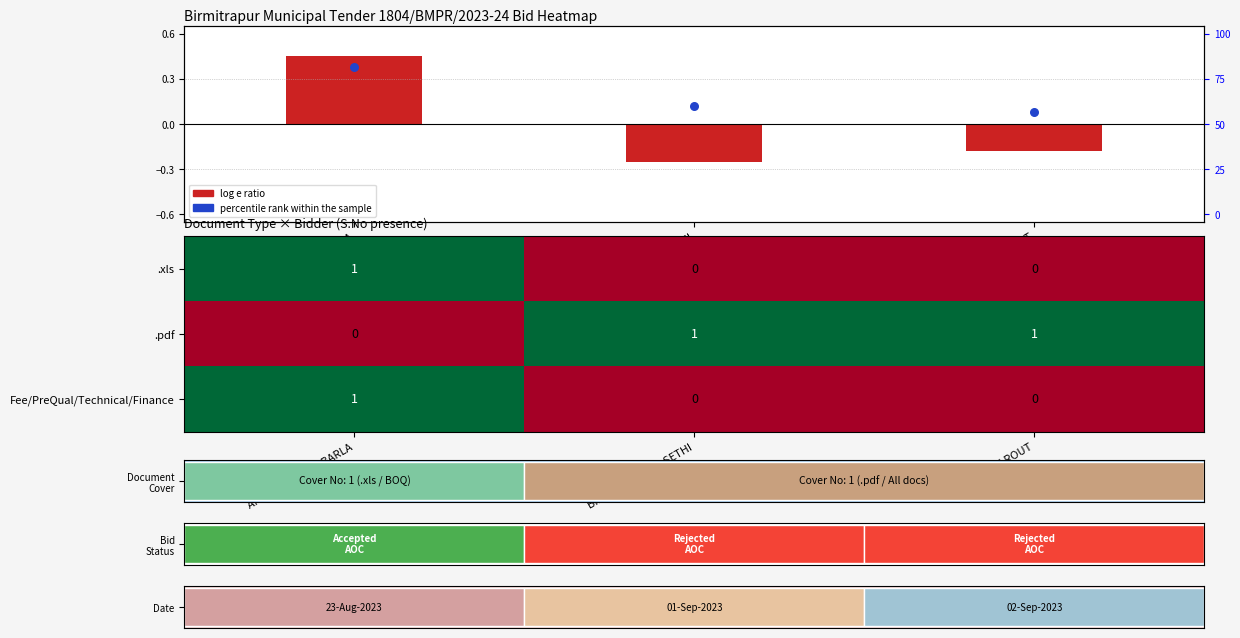

The Fee/PreQual/Technical/Finance series shows 0 at BIKASH CHARAN SETHI. True or false?

True